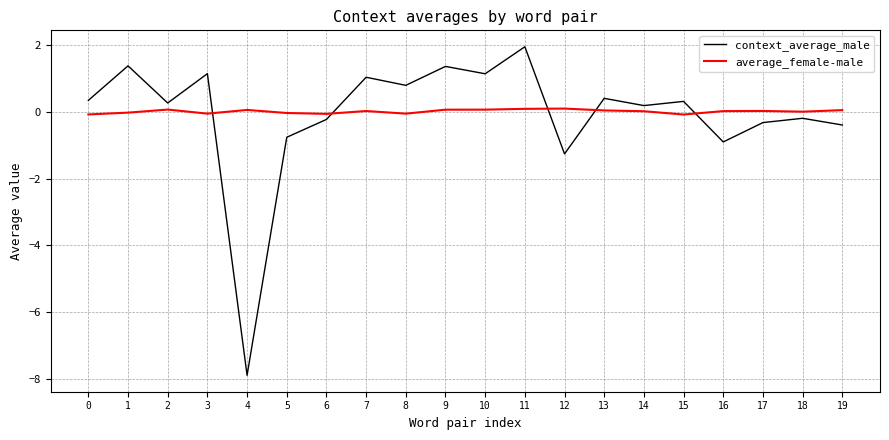

True or false: average_female-male and context_average_male intersect in this chart.

True